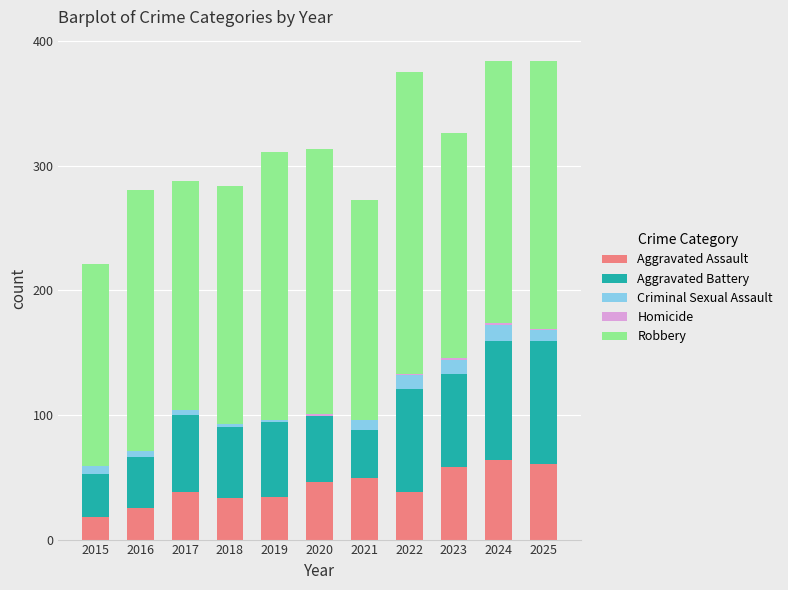

Is it true that Aggravated Assault equals 46 at 2020?

True